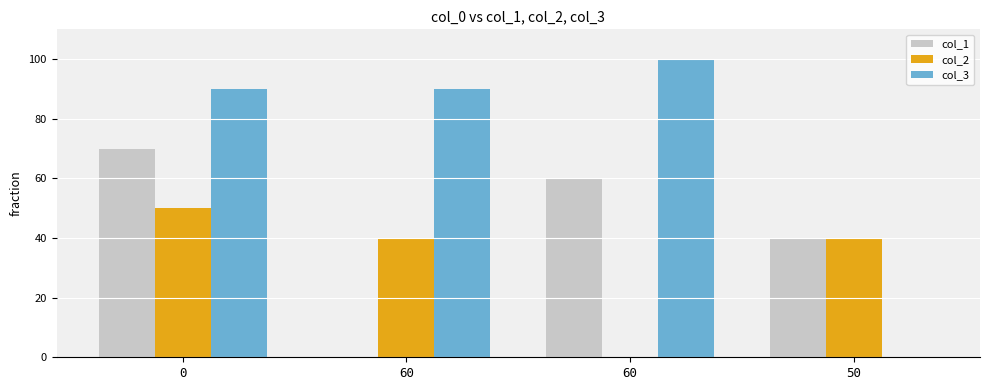

The value of col_3 at 50 is 0. True or false?

True